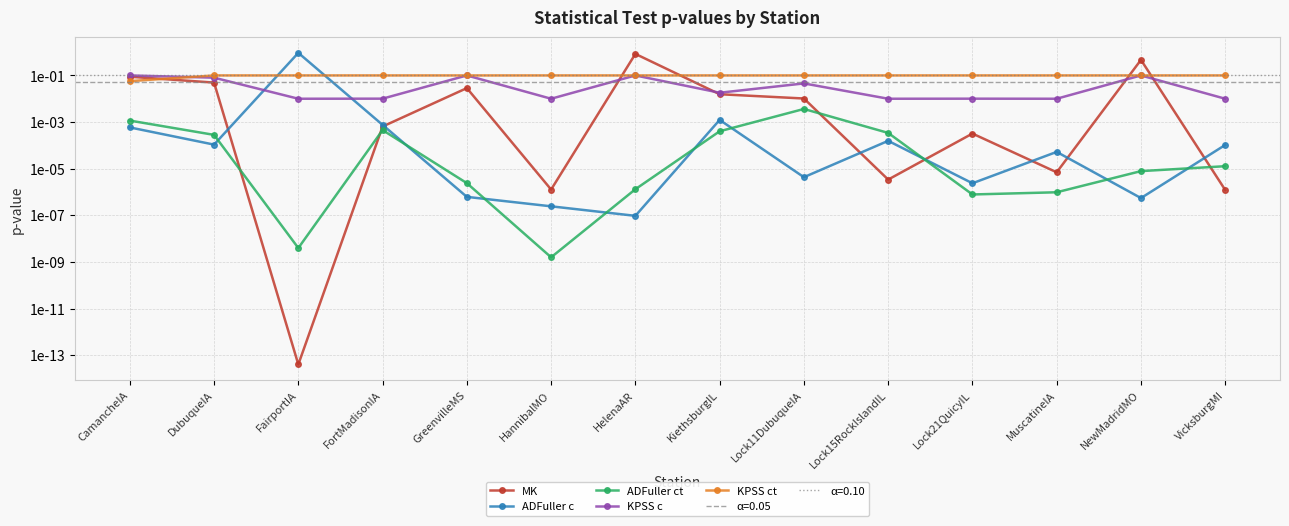

The value of MK at MuscatineIA is 0.0. True or false?

False